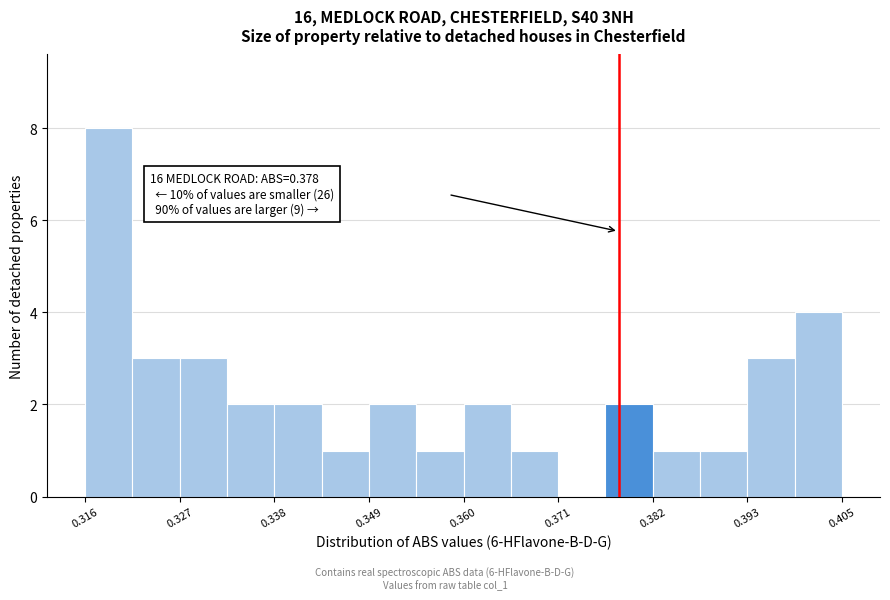

Read against the x-axis, roughly where is the centre of the tallest bar?

0.318